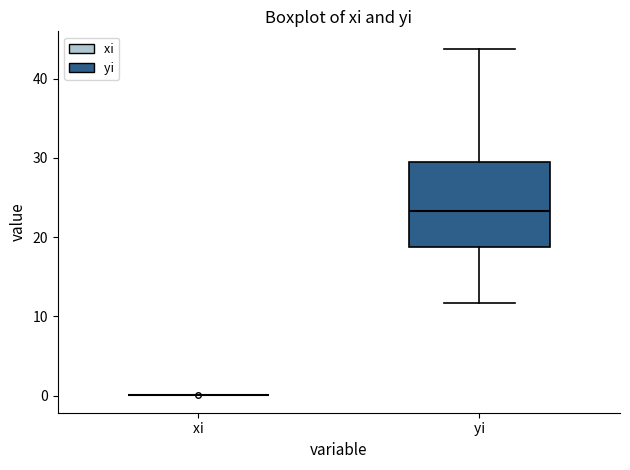

Which box is the tallest, from its lower edge to its upper edge?

yi​